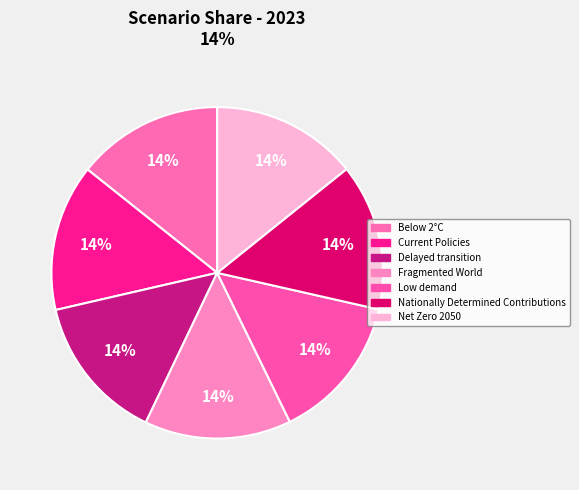

Do Low demand and Delayed transition together represent more than half of the pie?

No